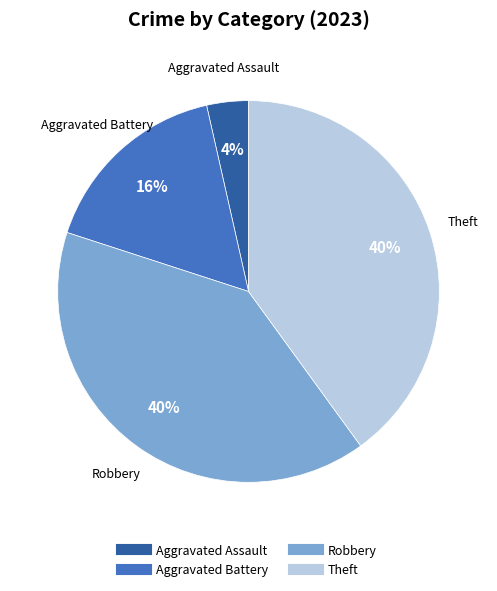

To the nearest percent, what is the average slice percentage?

25%